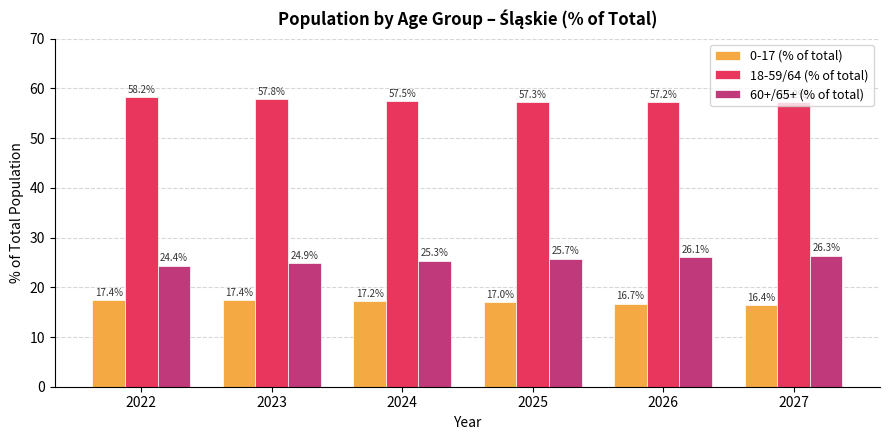

The value of 18-59/64 (% of total) at 2023 is 27.6. True or false?

False